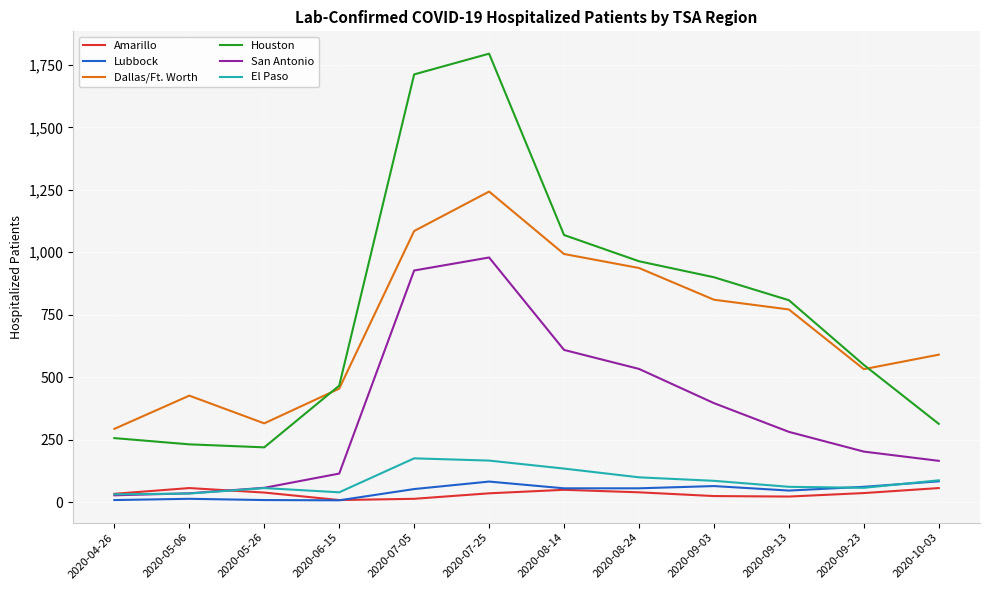

True or false: Dallas/Ft. Worth has a value of 426 at 2020-05-06.

True